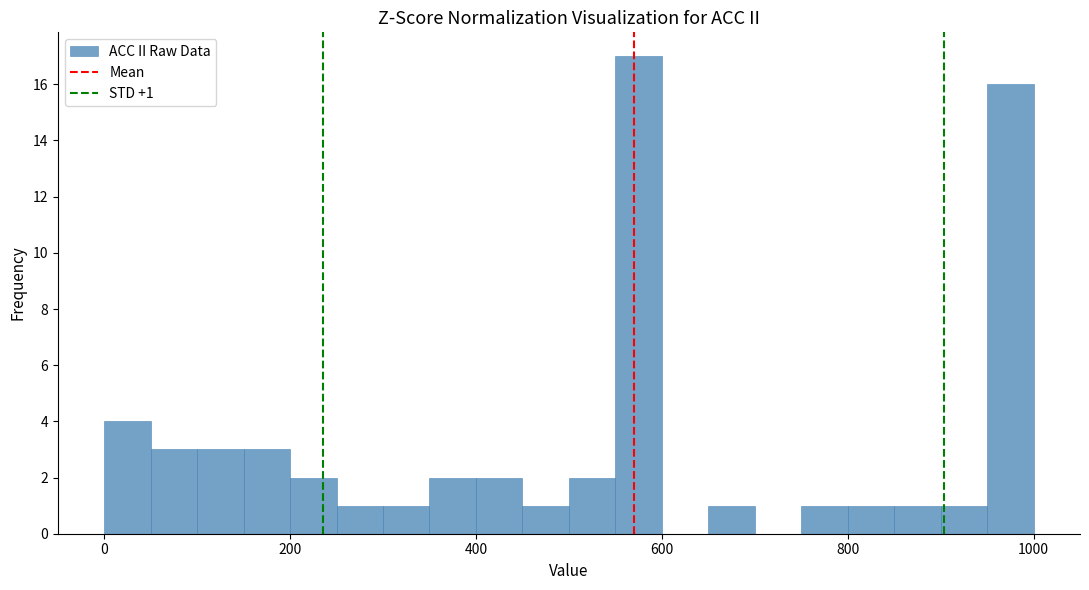

Read against the x-axis, roughly where is the centre of the tallest bar?

580